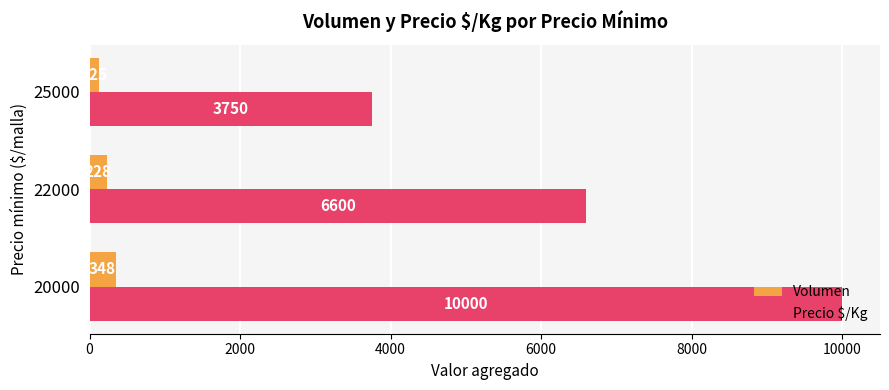

The value of Precio $/Kg at 20000 is 13755. True or false?

False